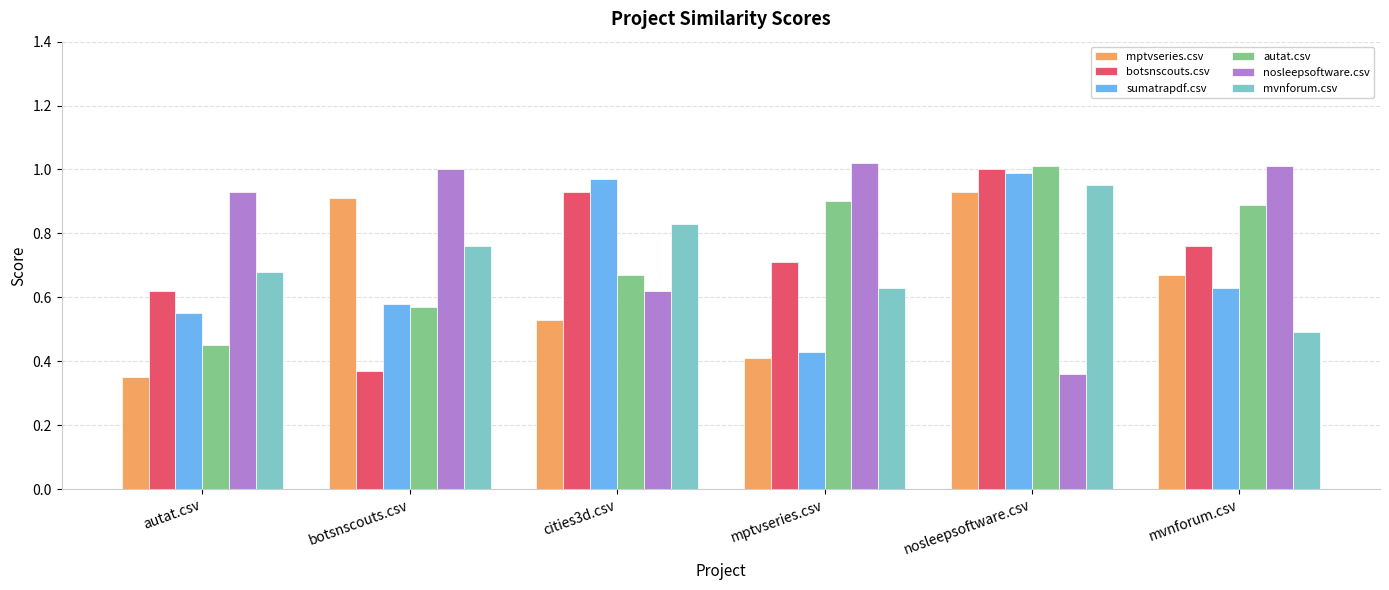

The value of autat.csv at cities3d.csv is 0.7. True or false?

True